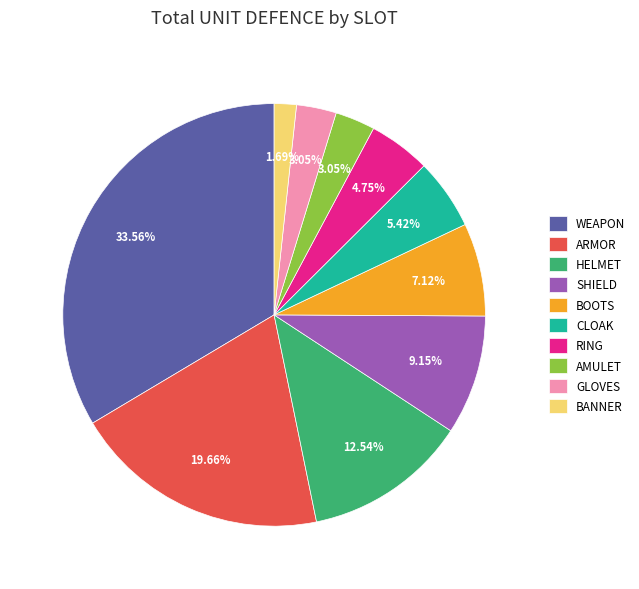

What portion of the pie excludes WEAPON?

66.4%